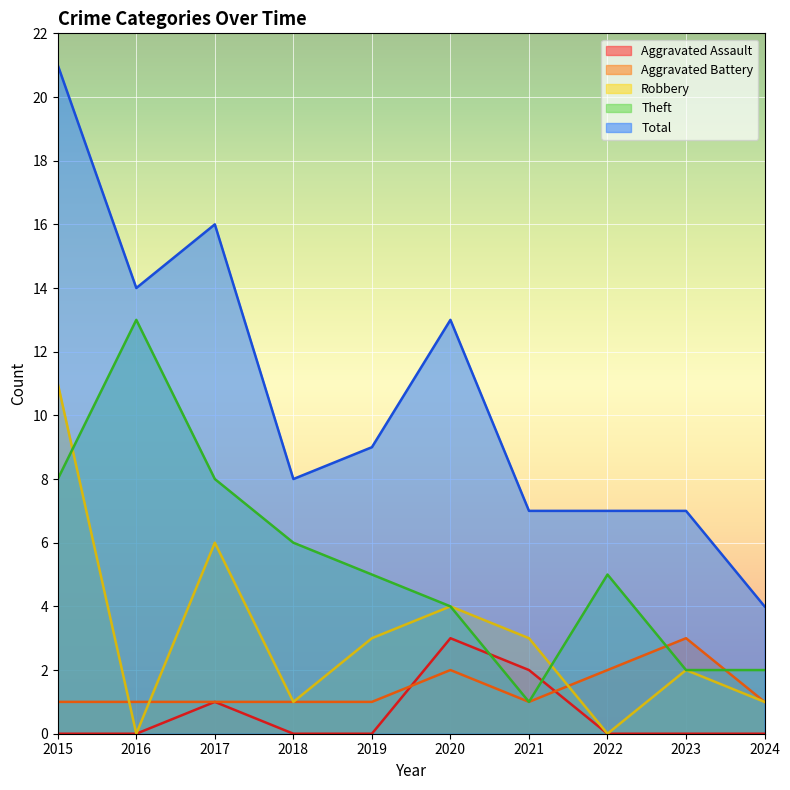

Is it true that Aggravated Battery equals 1 at 2016?

True